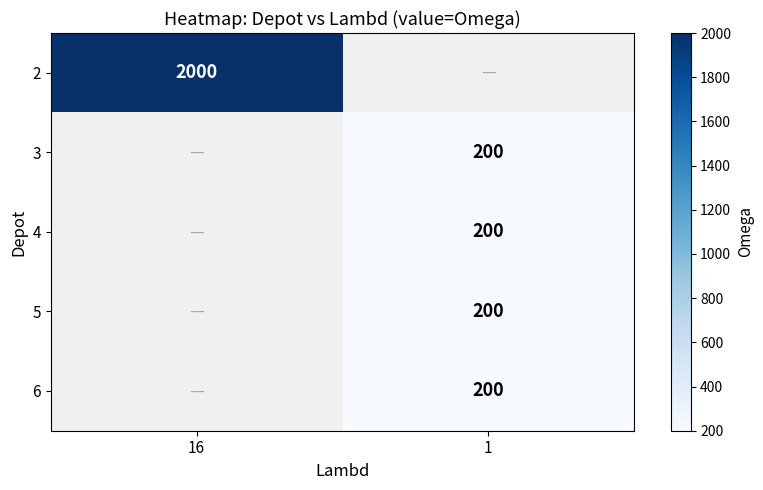

Between 1 and 16, which is larger?

16